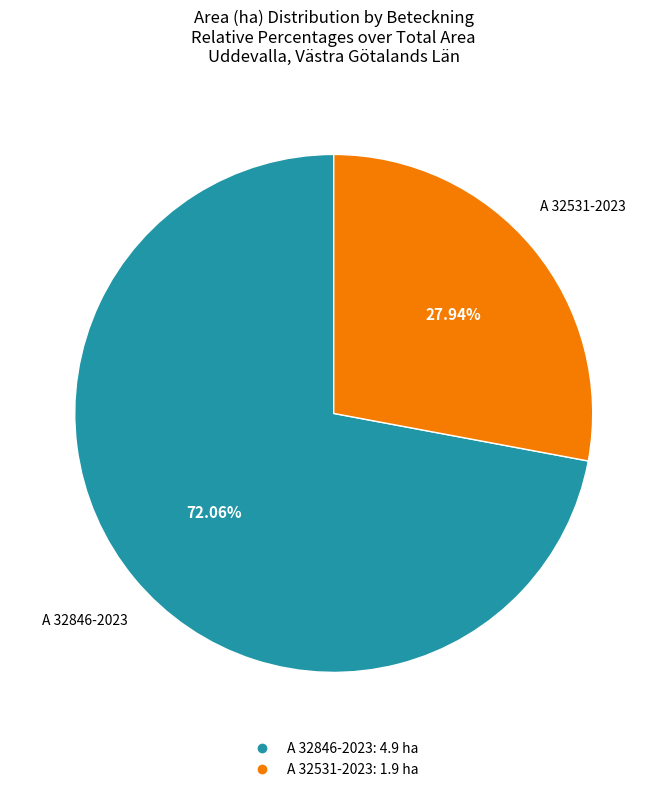

To the nearest percent, what is the combined percentage of A 32846-2023 and A 32531-2023?

100%